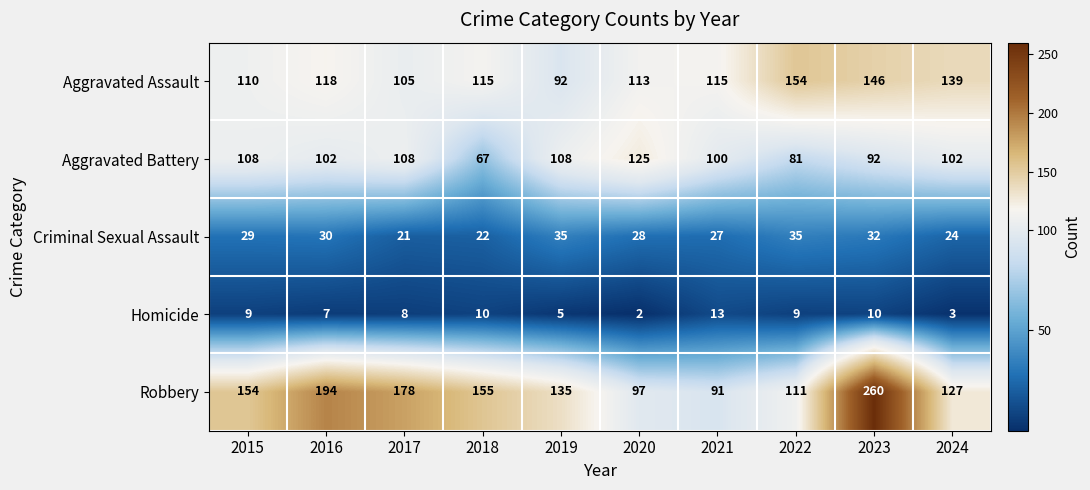

Rank the series at 2021 from highest to lowest value.

Aggravated Assault, Aggravated Battery, Robbery, Criminal Sexual Assault, Homicide